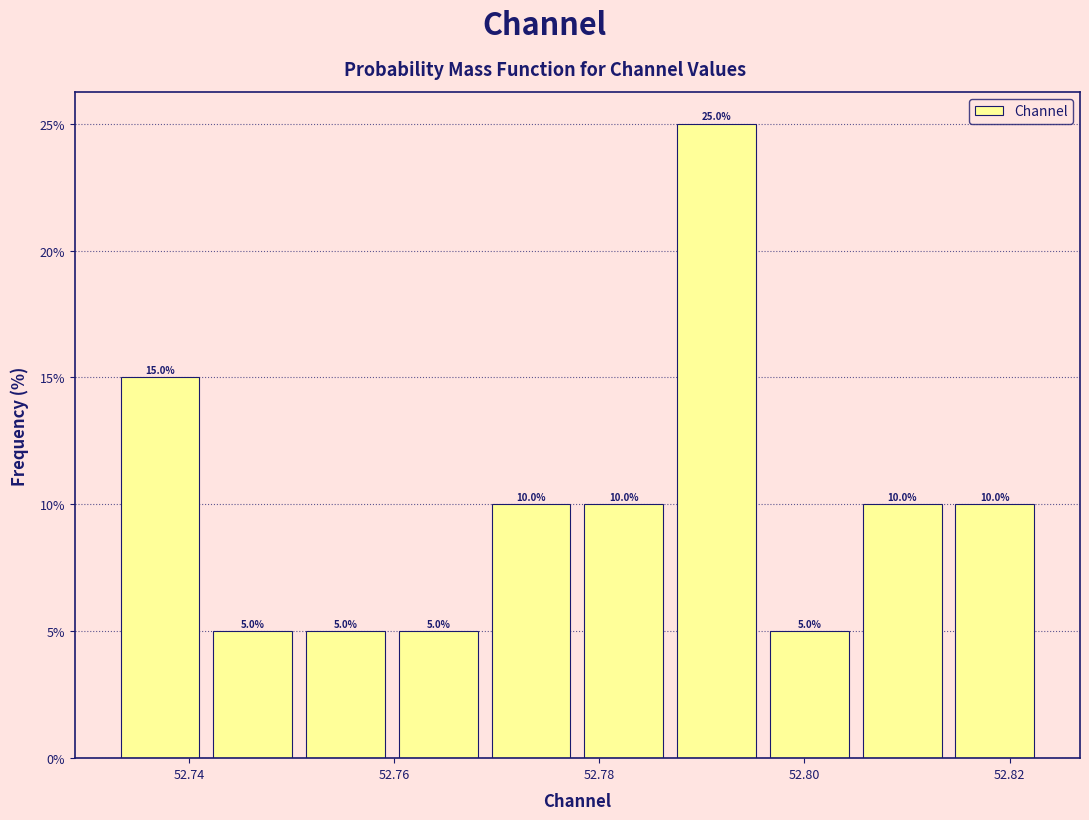

Reading left to right, transcribe this chart: for each bar, give the range it covers on the x-axis and its height. The bar edges are not printed on the chart, so give them approximately, as read against the axis.

52.732 to 52.742: 15.0
52.742 to 52.750: 5.0
52.750 to 52.760: 5.0
52.760 to 52.768: 5.0
52.768 to 52.778: 10.0
52.778 to 52.786: 10.0
52.786 to 52.796: 25.0
52.796 to 52.806: 5.0
52.806 to 52.814: 10.0
52.814 to 52.824: 10.0